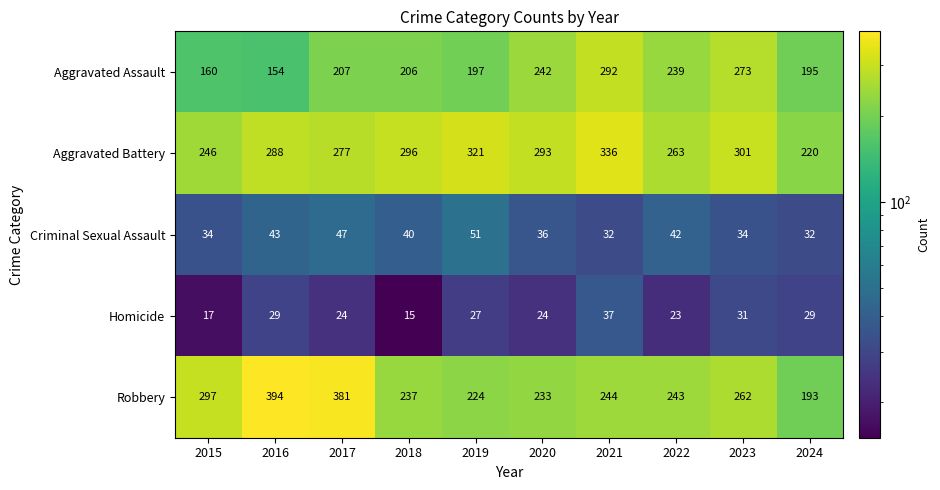

List the labels in order of Aggravated Battery value, smallest first.

2024, 2015, 2022, 2017, 2016, 2020, 2018, 2023, 2019, 2021